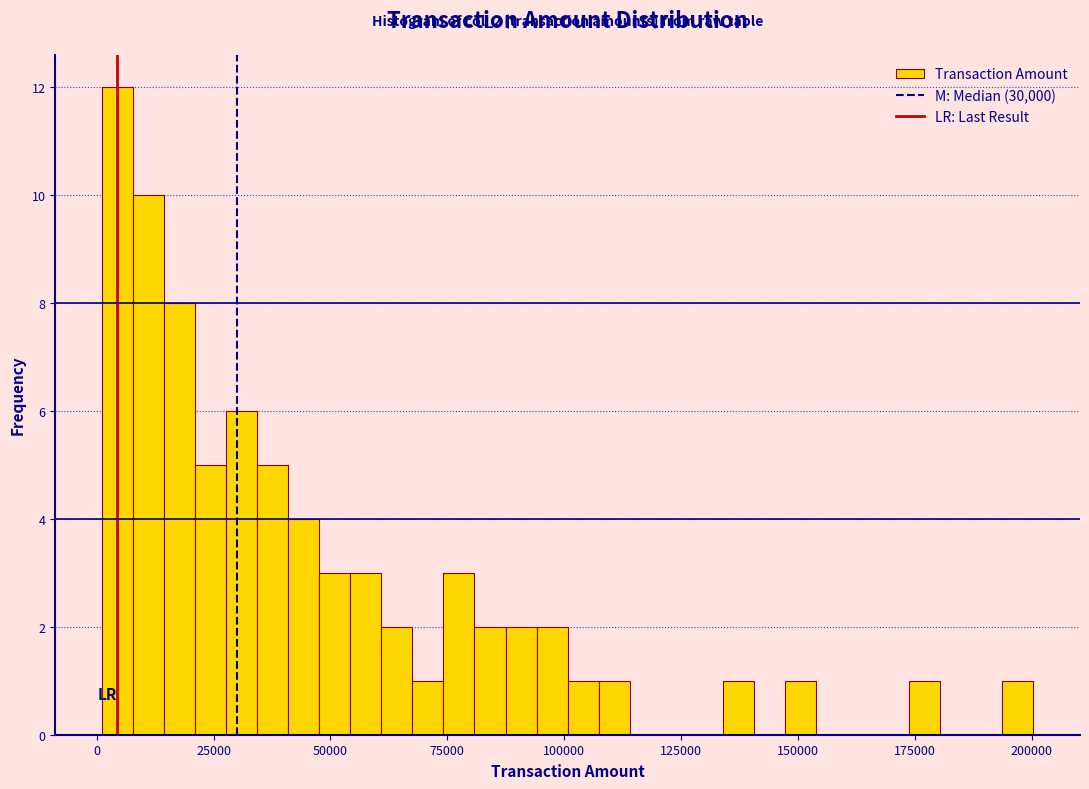

Around what value on the x-axis is the tallest bar? Give the approximate position of its centre, as read against the axis.

5000